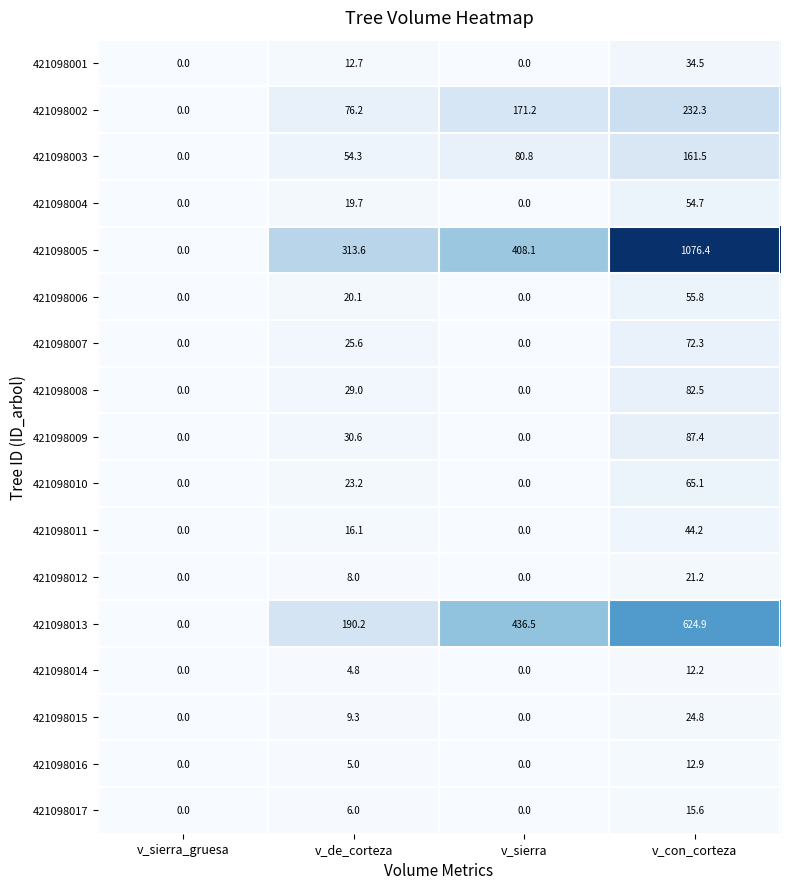

What is the difference between the maximum and minimum values in the 421098007 series?

72.3